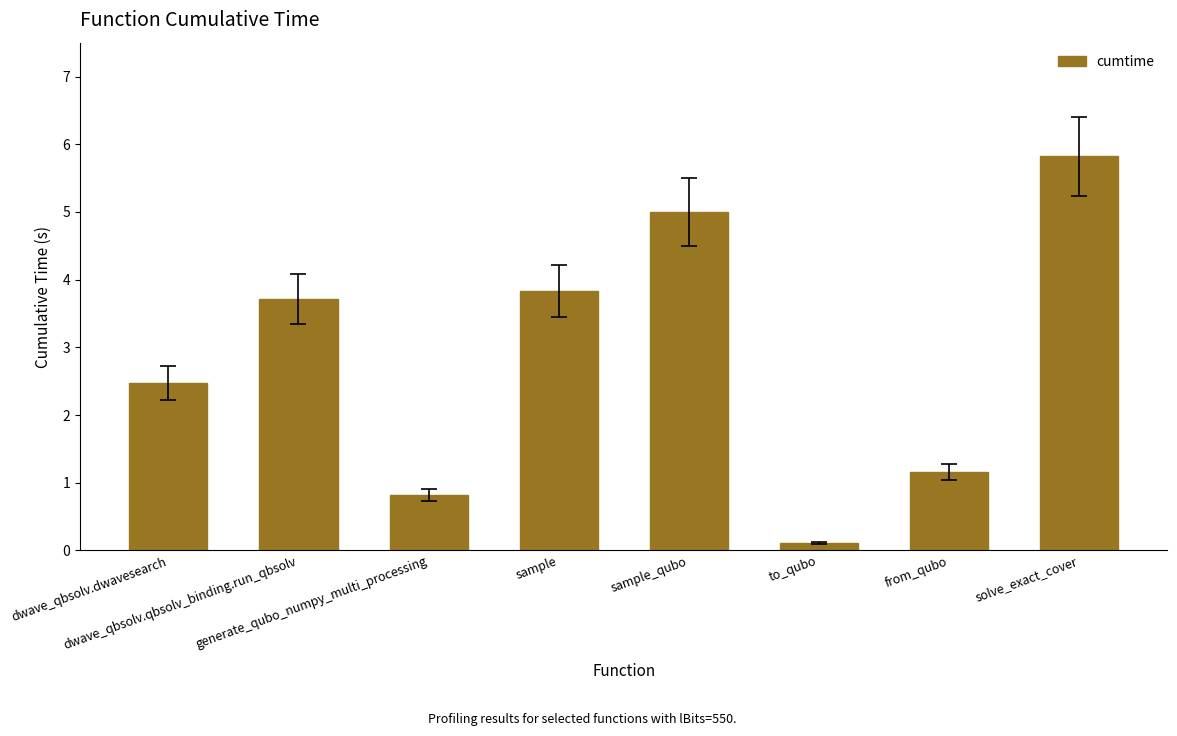

What is the ratio of the value at sample_qubo to the value at from_qubo?

4.3